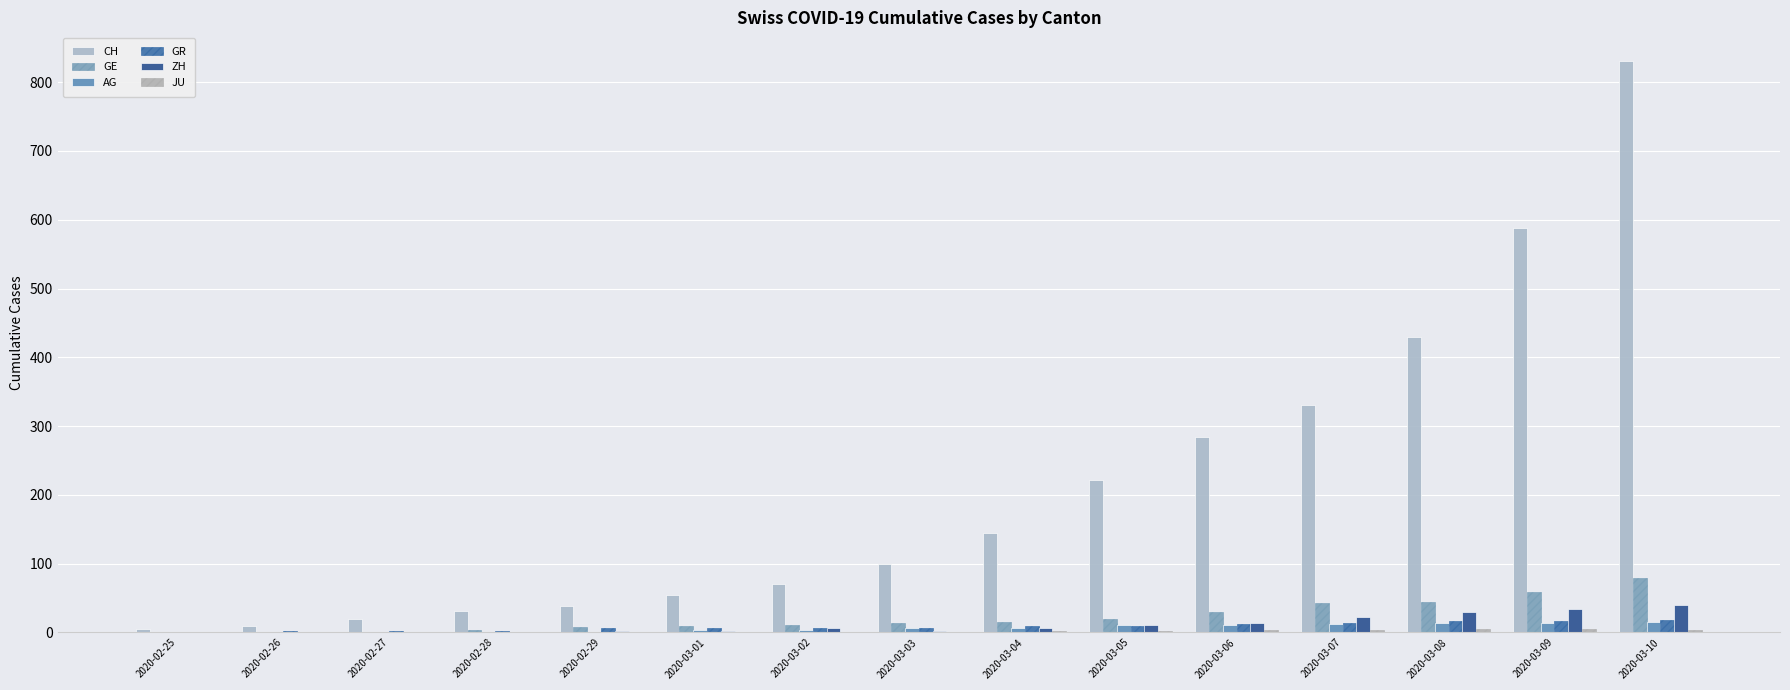

What position from the left is 2020-02-27?

3